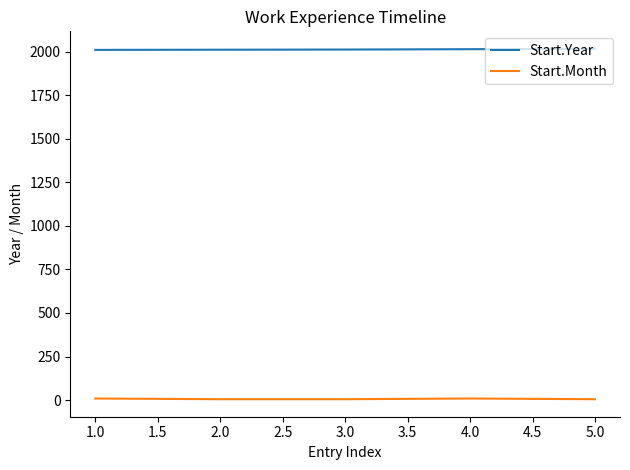

What is the lowest value of the Start.Year series?

2010